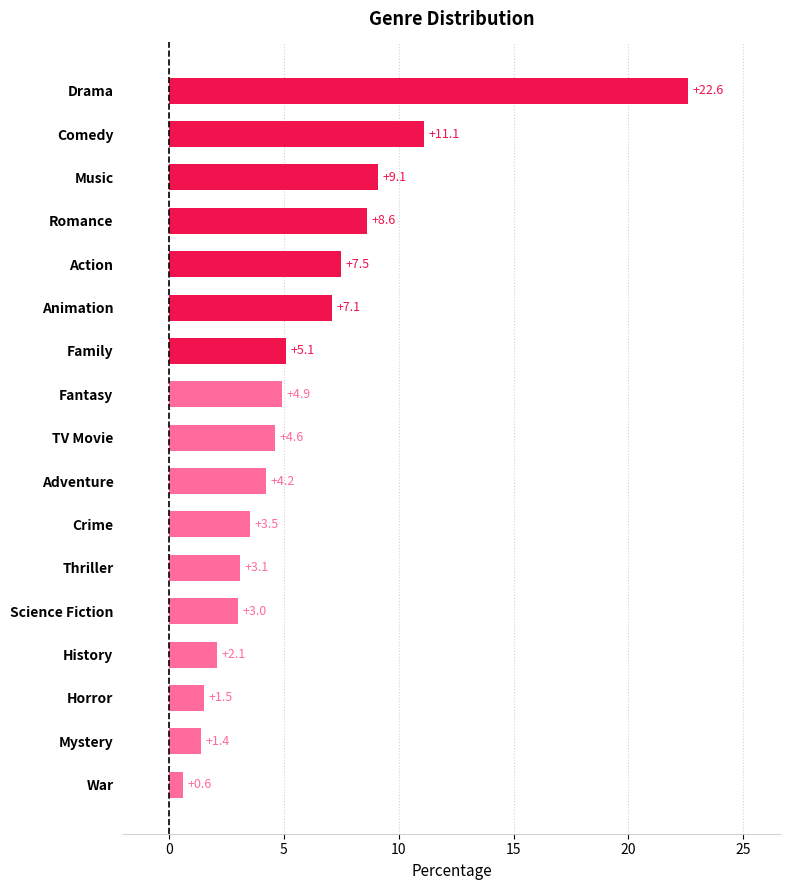

What is the average value?

5.9